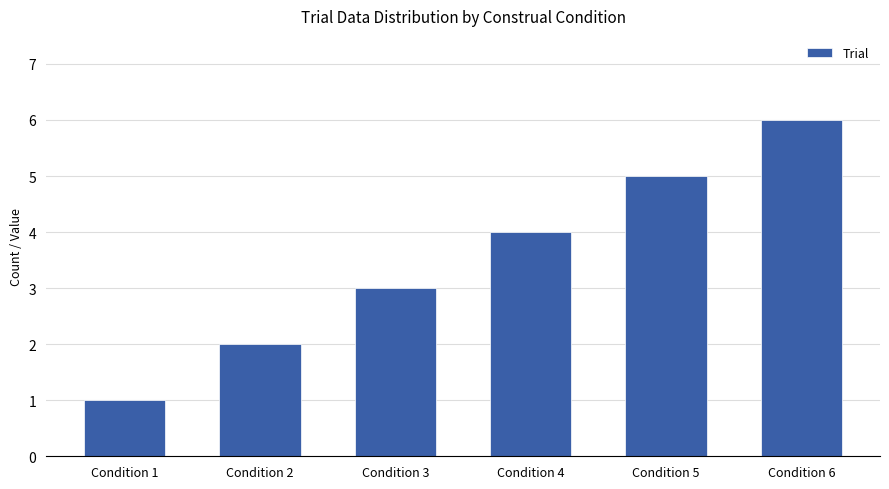

Count the values in the range 2 to 5.

4